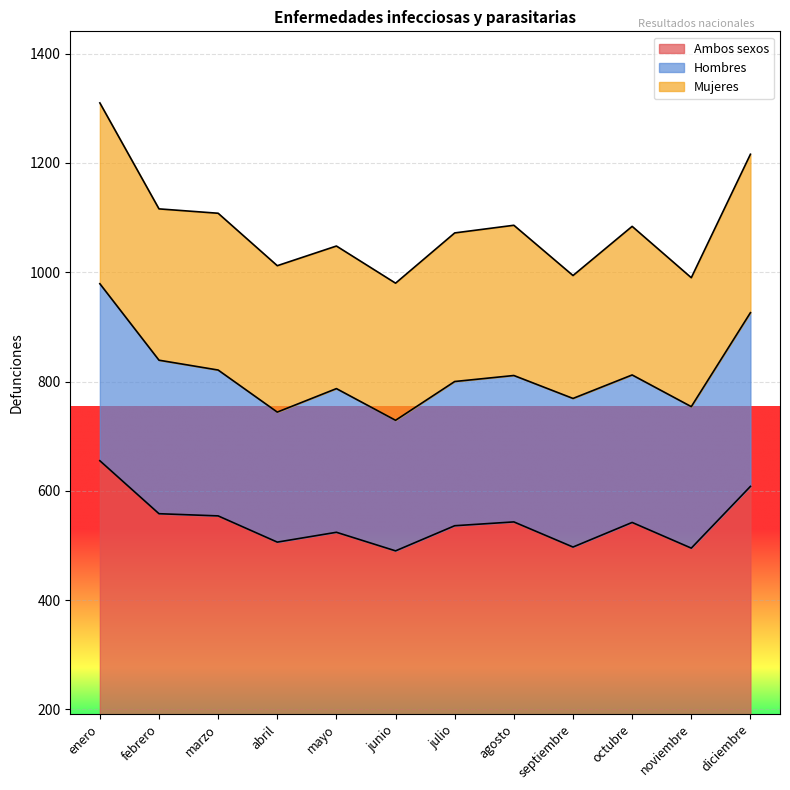

What is the difference between the second highest and minimum values in the Ambos sexos series?

118